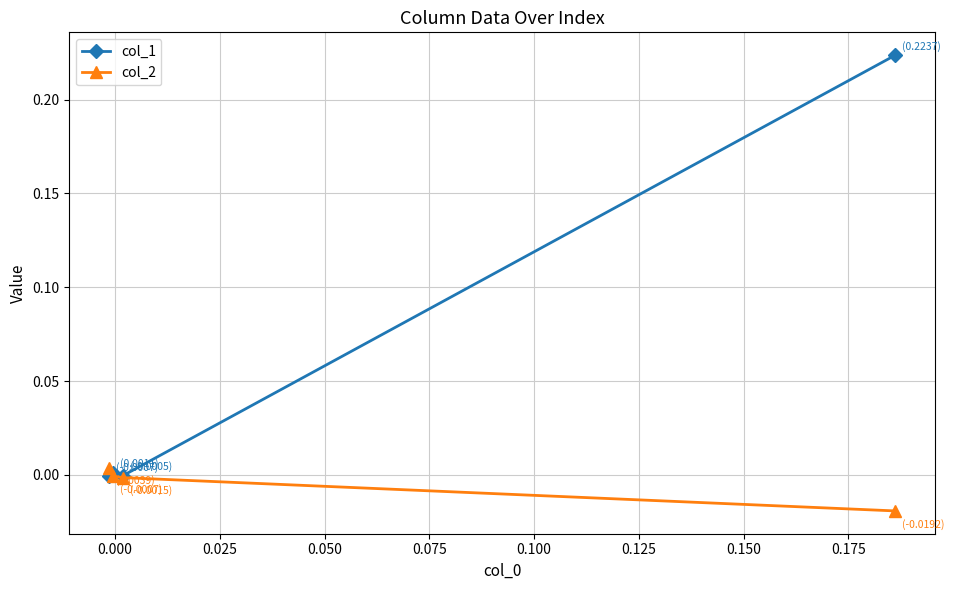

List the series in order of their overall mean, lowest first.

col_2, col_1